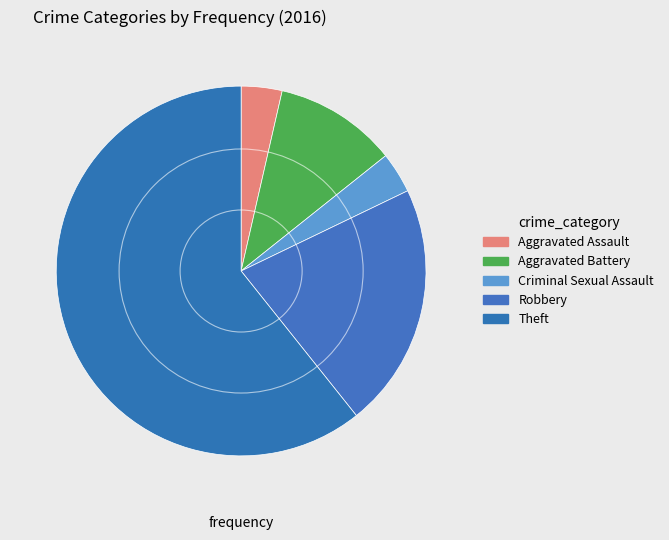

How many slices are in this pie chart?

5